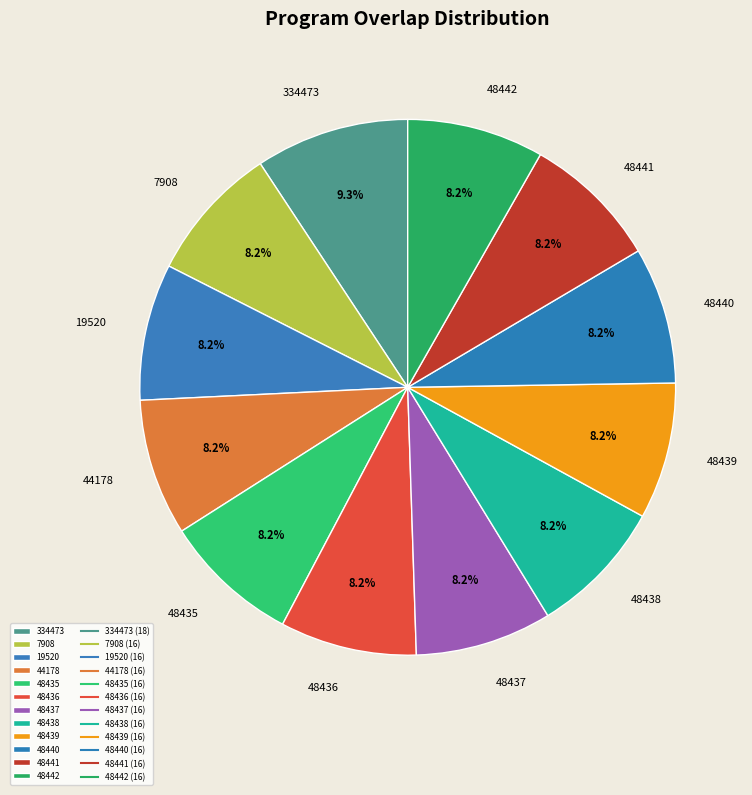

Does 48441 account for over 50% of the chart?

No